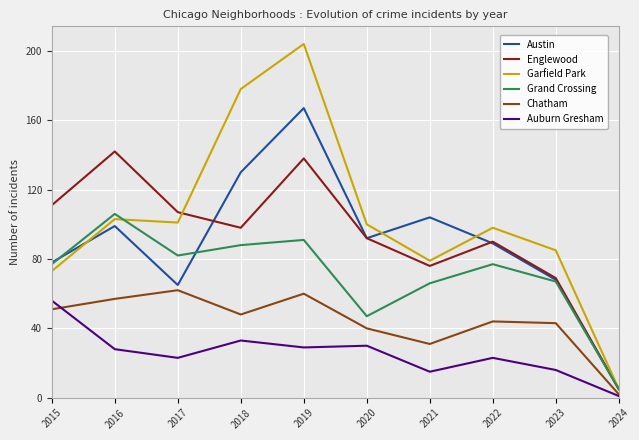

Is it true that Englewood equals 78 at 2019?

False